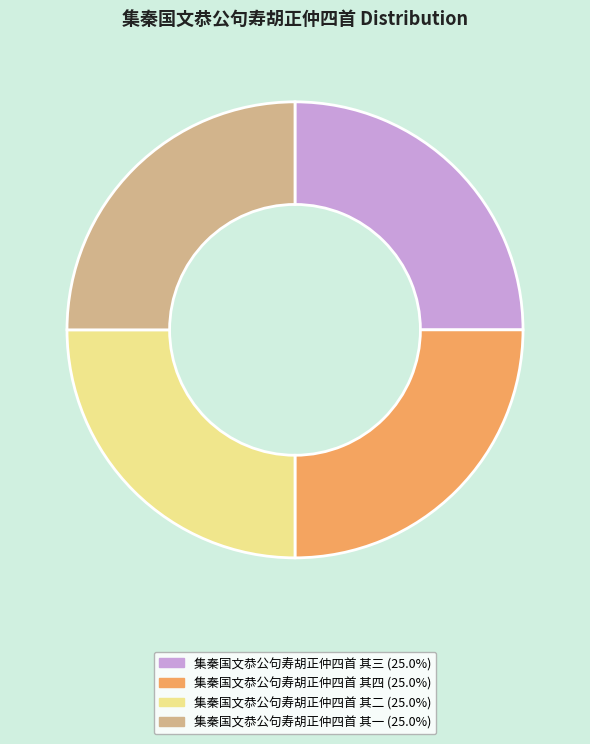

Is there a majority slice in this chart?

No